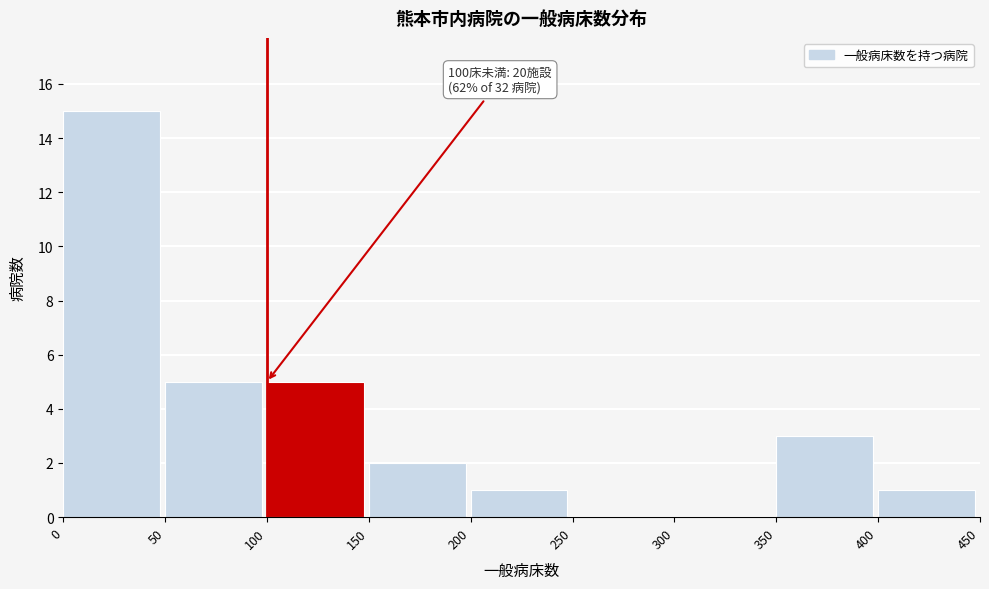

Which range on the x-axis has the tallest bar?

0 to 50